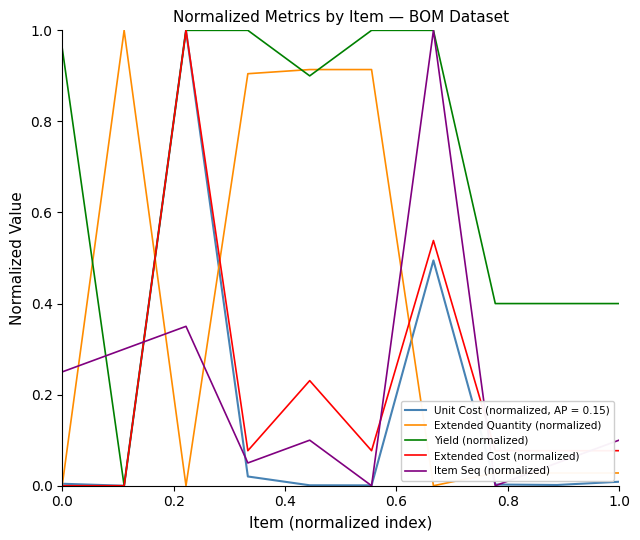

How many times do Extended Cost (normalized) and Item Seq (normalized) cross each other?

4